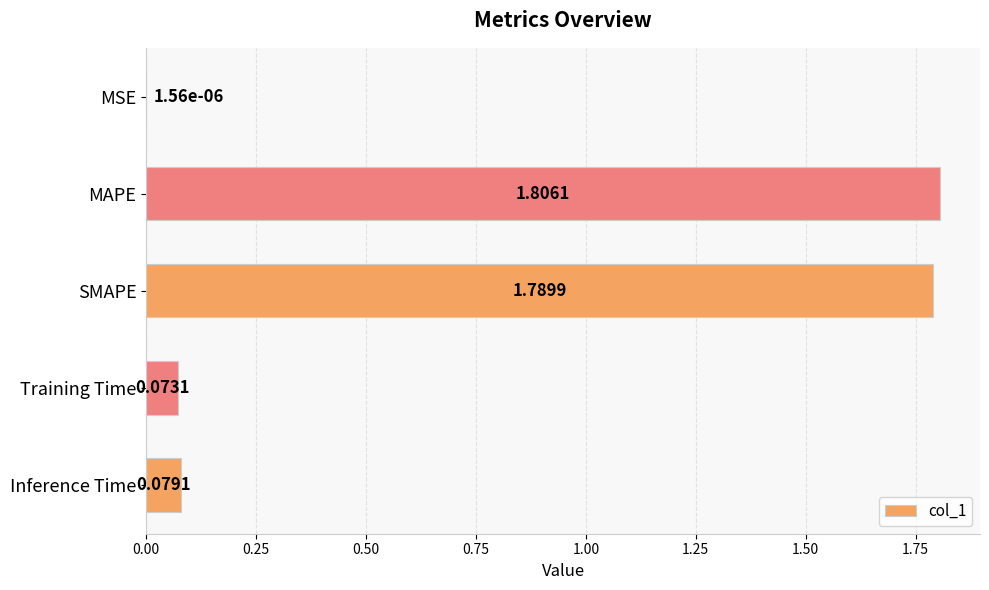

Which label corresponds to the largest value in the chart?

MAPE